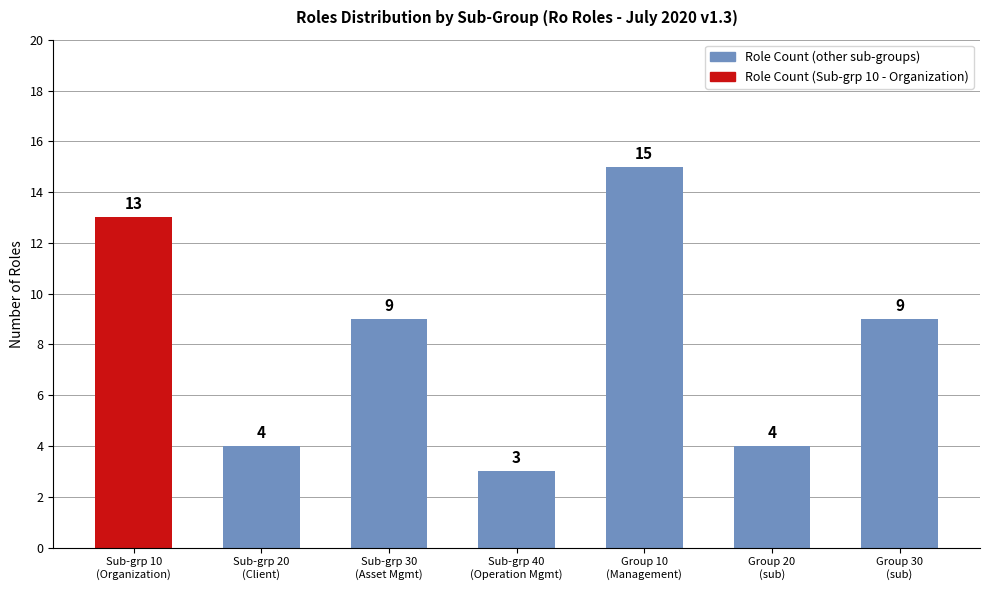

How many bars are there in total?

7